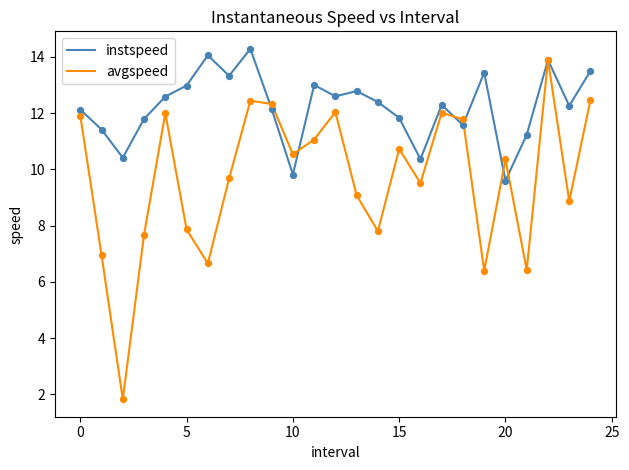

Which series has the largest total across all categories?

instspeed